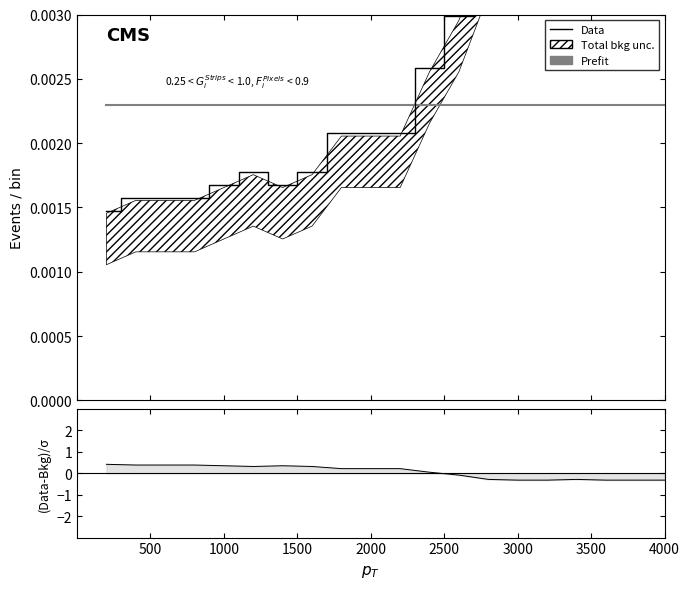

True or false: Prefit has more than 0 points higher than both neighbors.

False